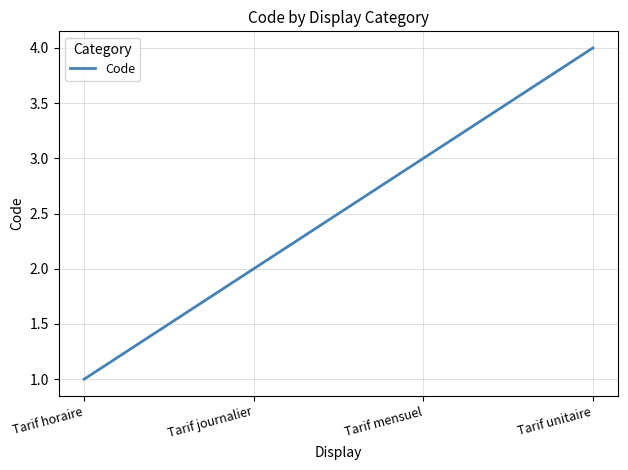

The chart shows a value of 2 at Tarif journalier. True or false?

True